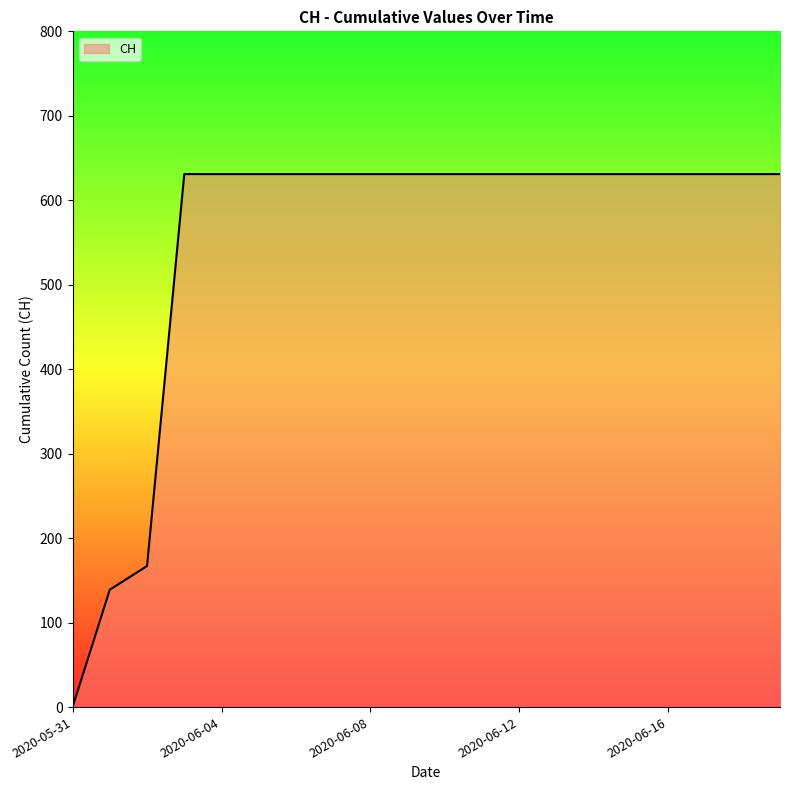

What is the maximum value shown in the chart?

631